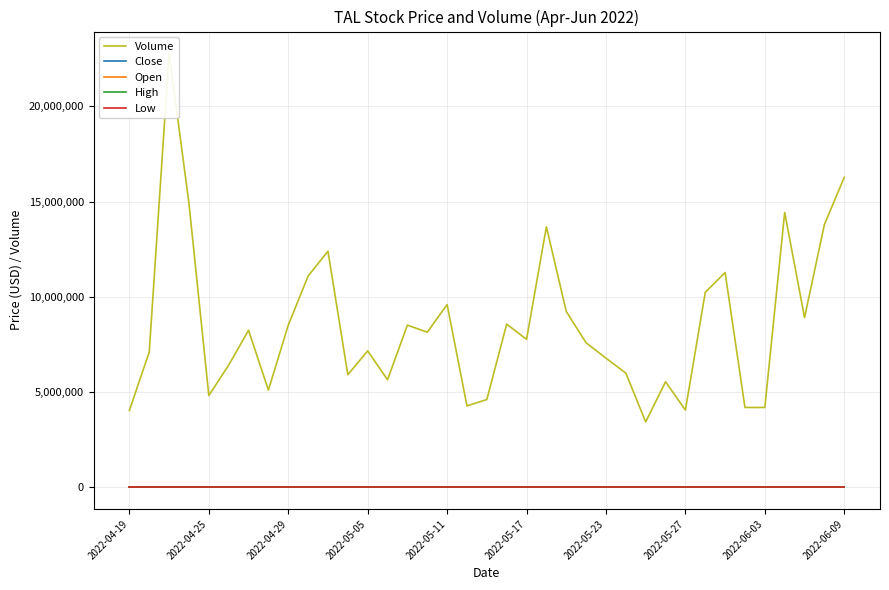

What is the difference between the maximum and minimum values in the Open series?

2.3